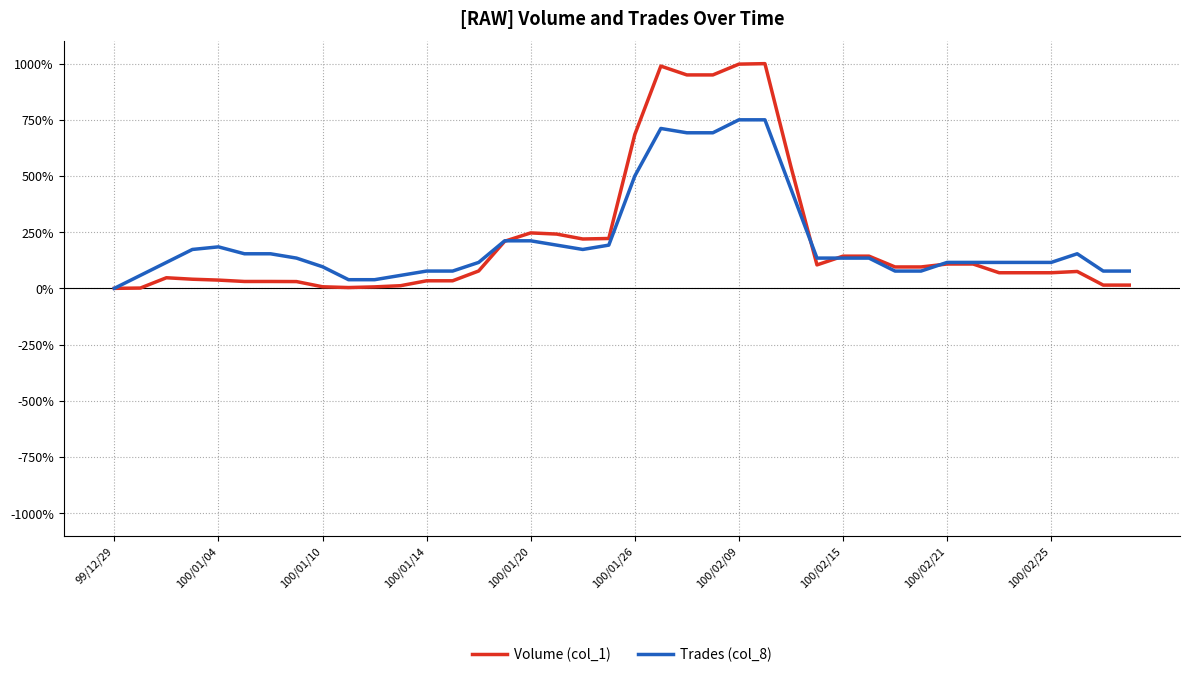

True or false: Trades (col_8) has more than 1 points higher than both neighbors.

True